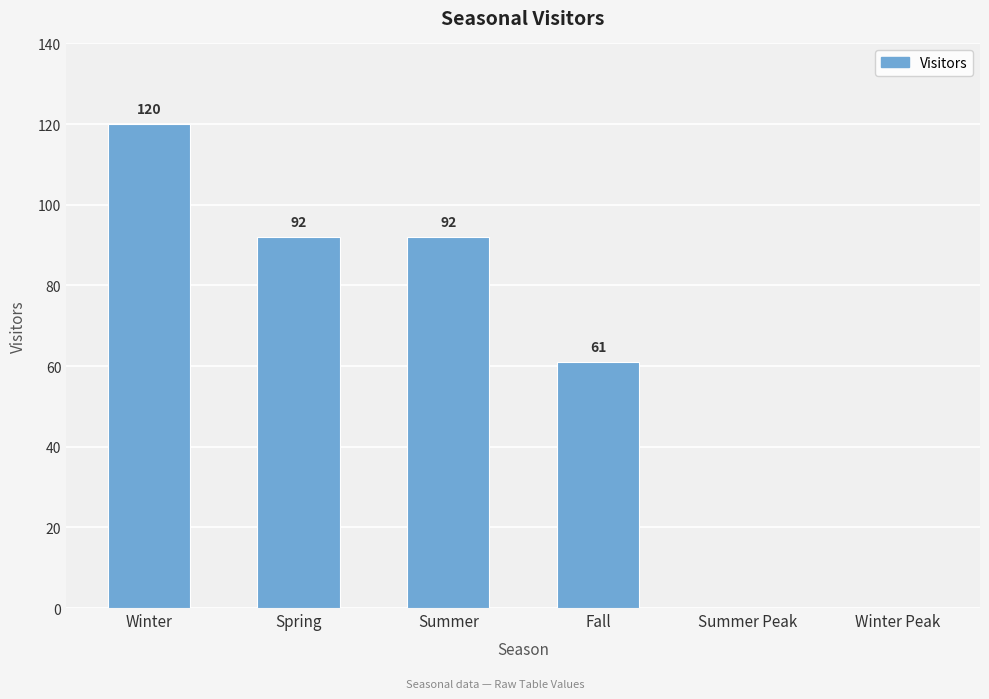

Which has a higher value, Winter or Summer Peak?

Winter